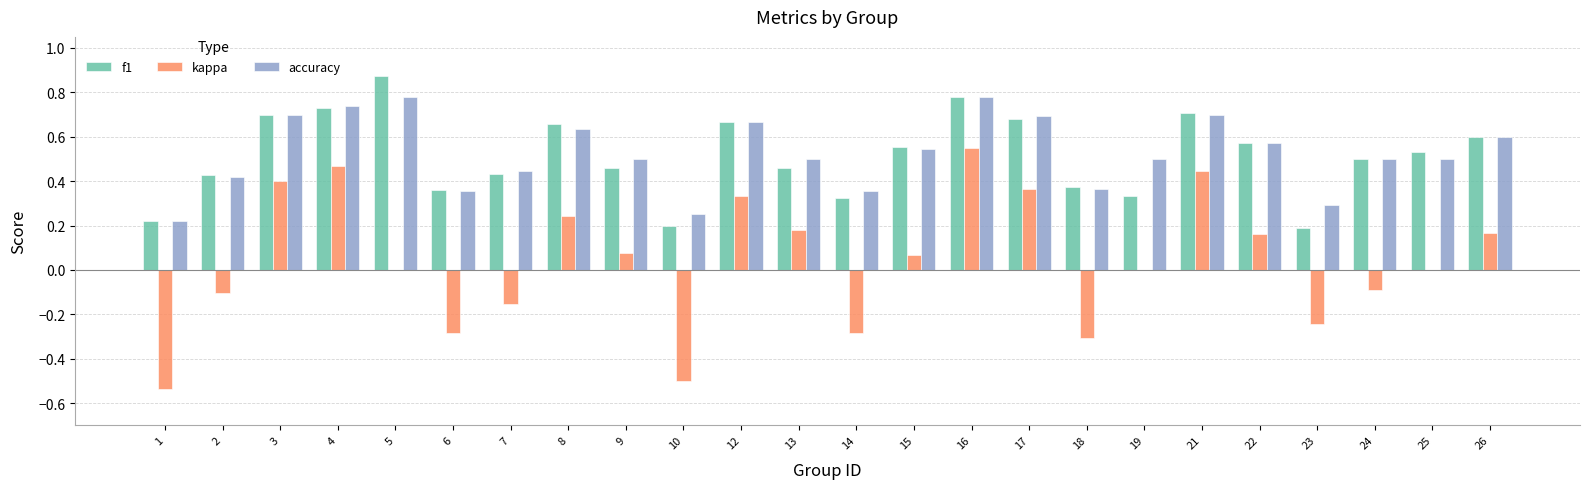

At which category is the sum across all series the highest?

16